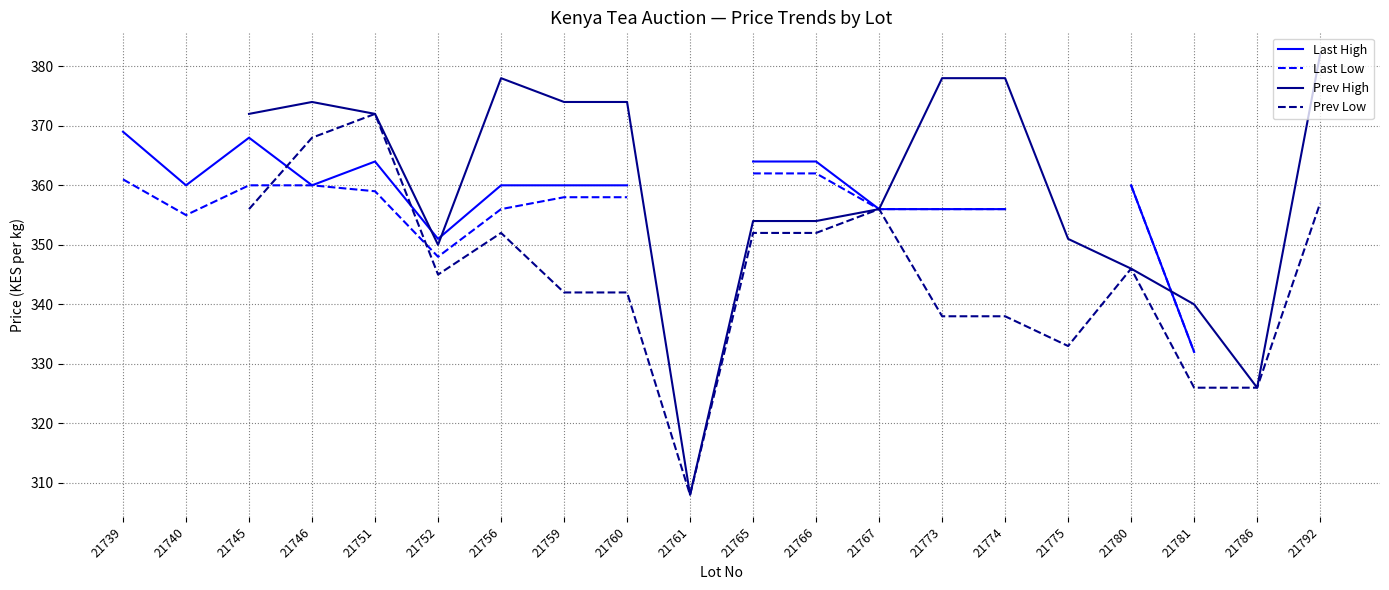

At which category does Last High reach its first local peak?

21745